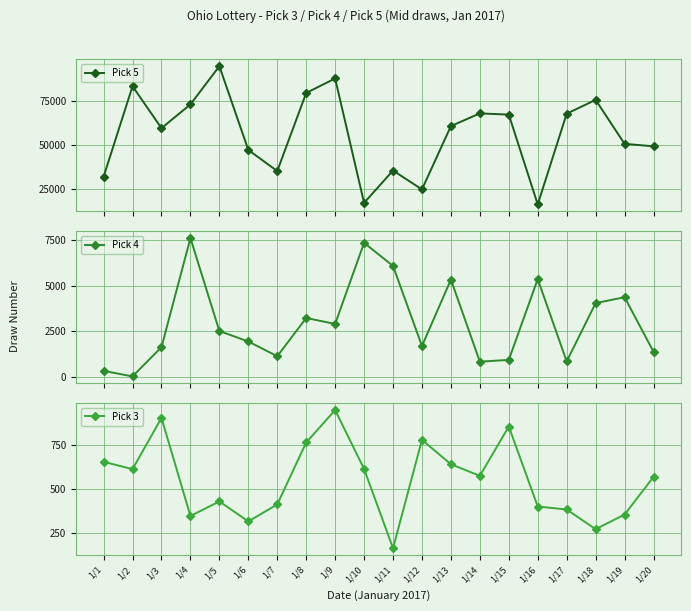

Which has a higher value, 1/20 or 1/11?

1/20